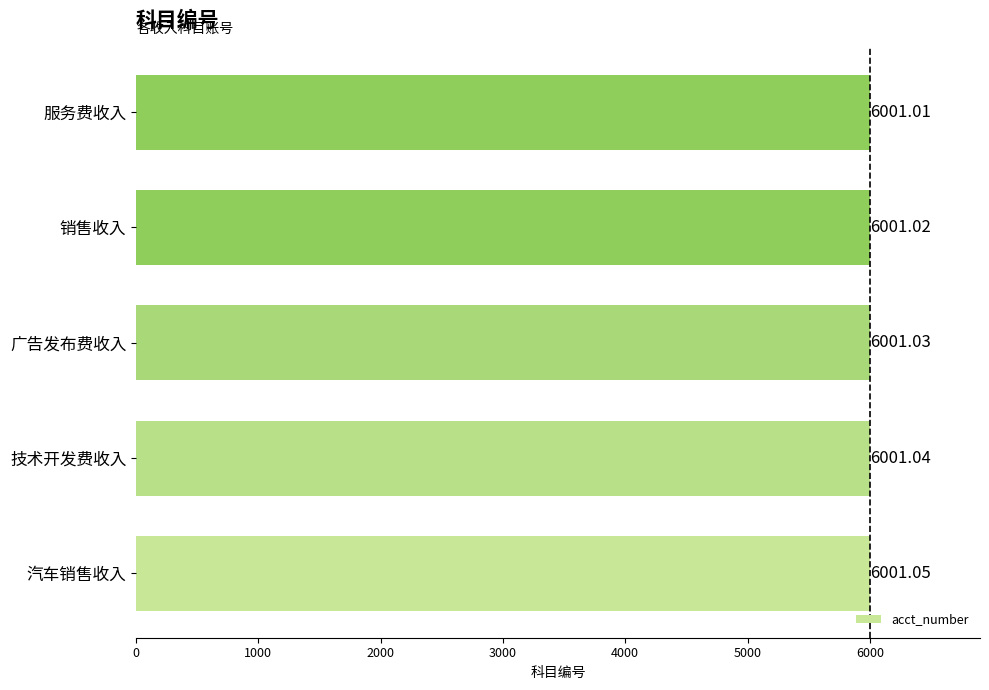

What is the sum of all values?

30005.2